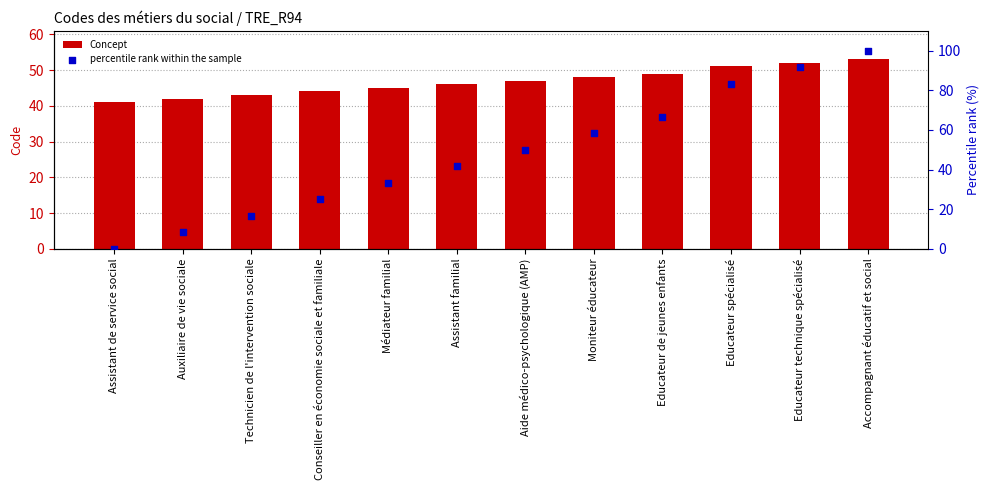

What are all the series names shown in the legend?

Concept, percentile rank within the sample